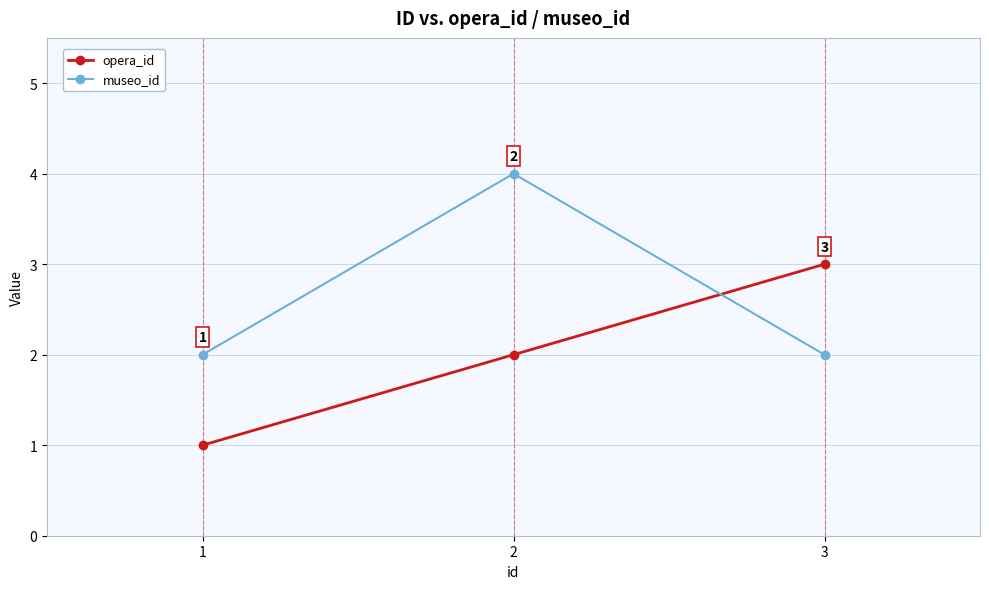

What are all the series names shown in the legend?

opera_id, museo_id